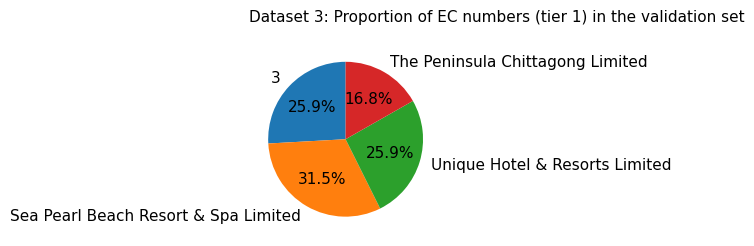

Combined, do Unique Hotel & Resorts Limited and The Peninsula Chittagong Limited account for over 50%?

No